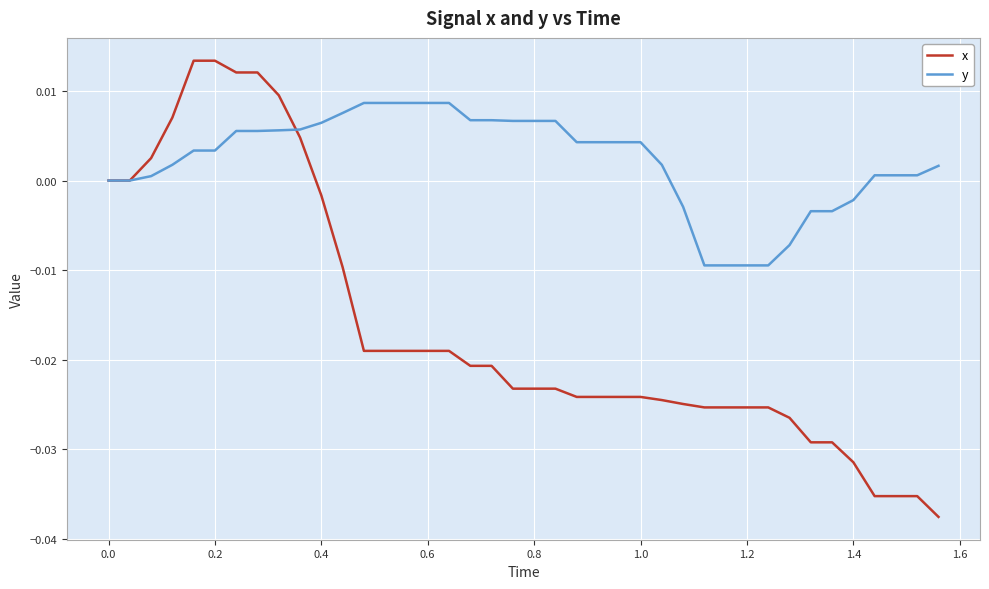

List the series in order of their overall mean, lowest first.

x, y